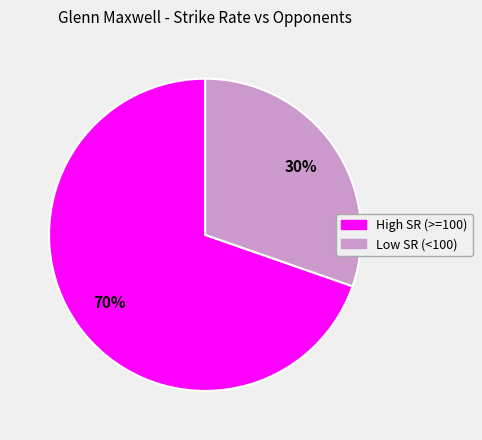

Is there a majority slice in this chart?

Yes